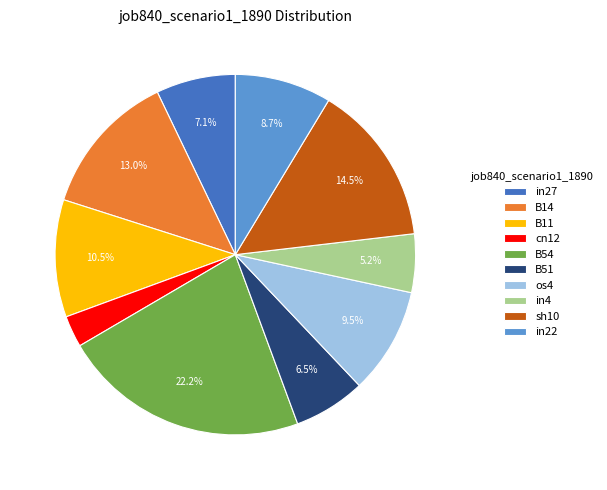

What percentage is the in27 slice, to the nearest percent?

7%